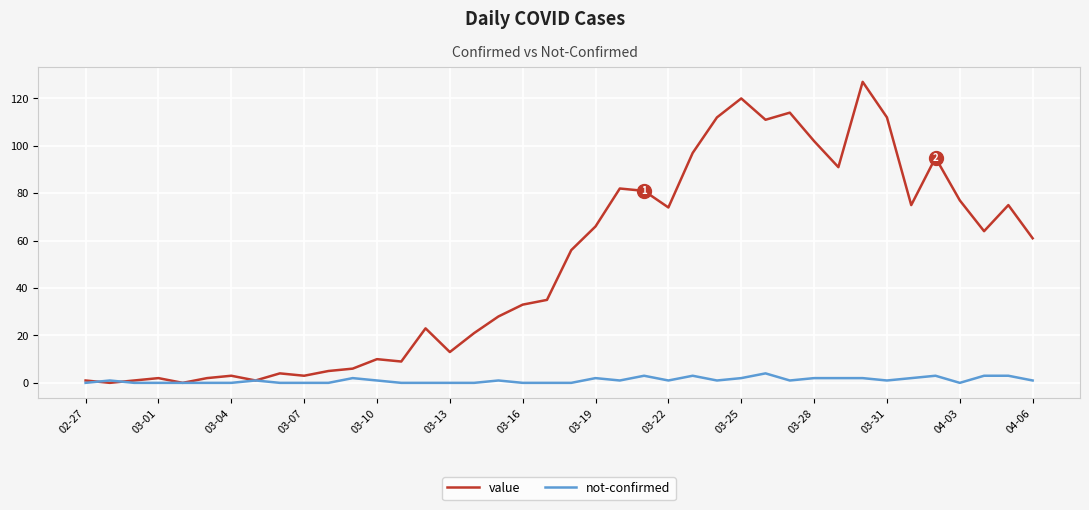

What is the maximum value shown in the chart?

127